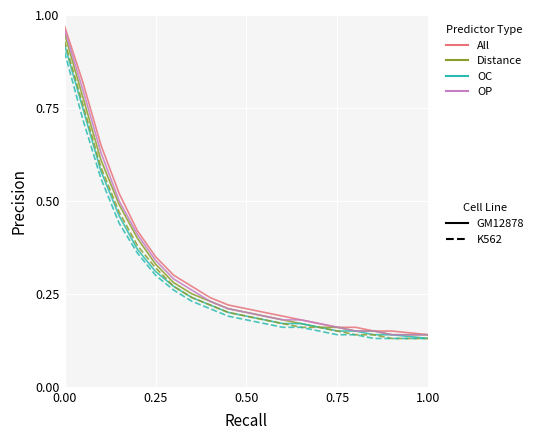

Is this an area chart (filled region under the line)?

No